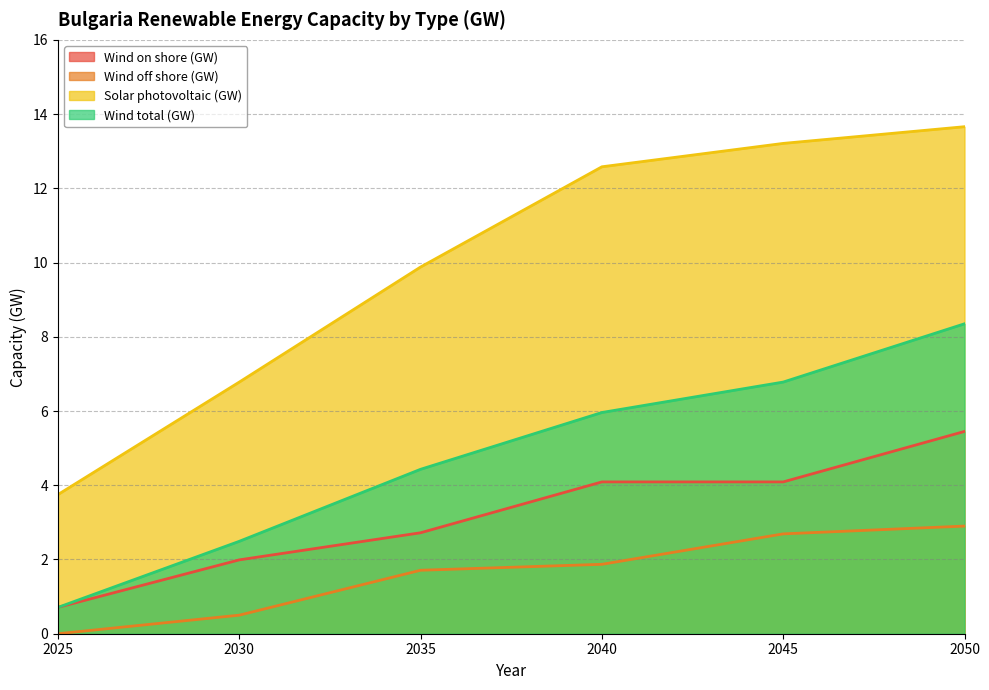

Is it true that Wind total (GW) equals 8.3 at 2050?

True